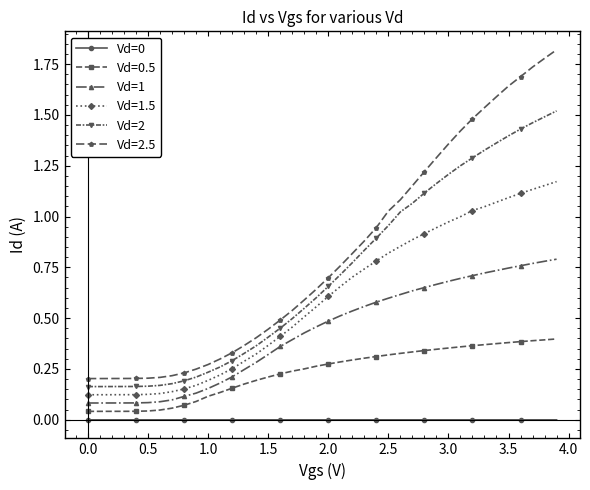

Which series has the largest total across all categories?

Vd=2.5